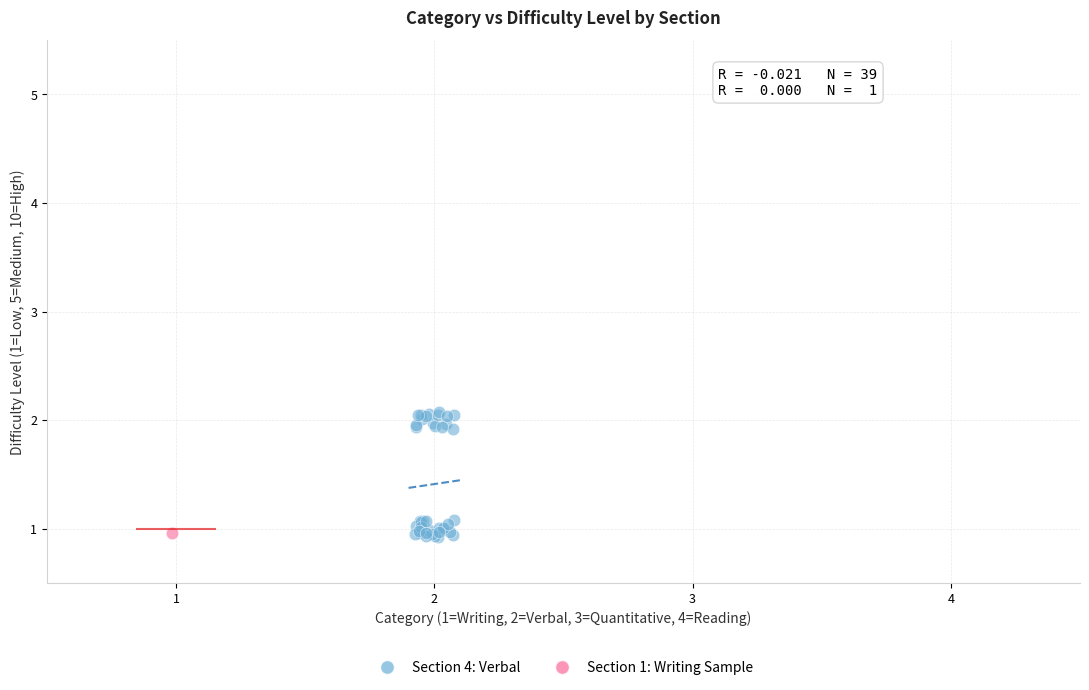

What are all the series names shown in the legend?

Section 4: Verbal, Section 1: Writing Sample